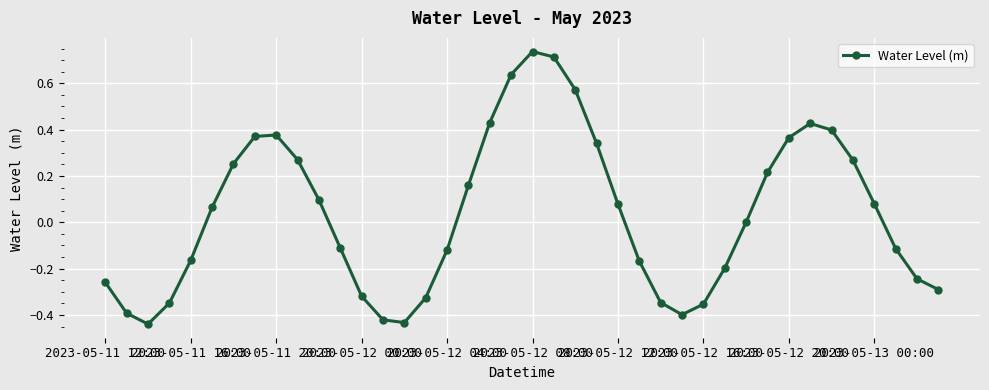

How many interior local valleys (lower than both neighbors) does the data have?

3